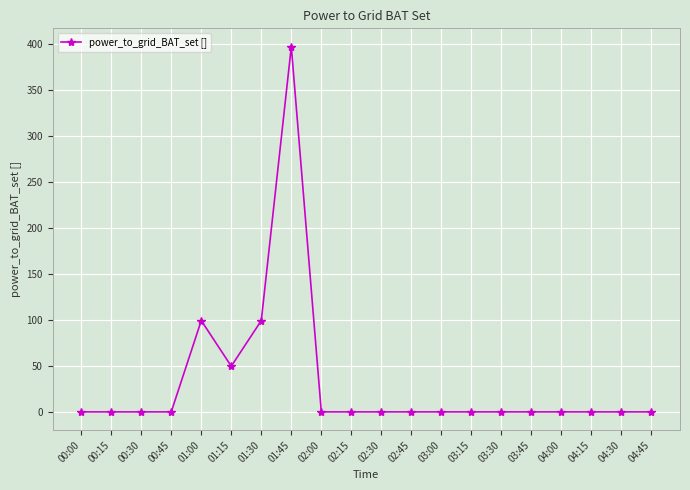

What position from the right is 01:45?

13